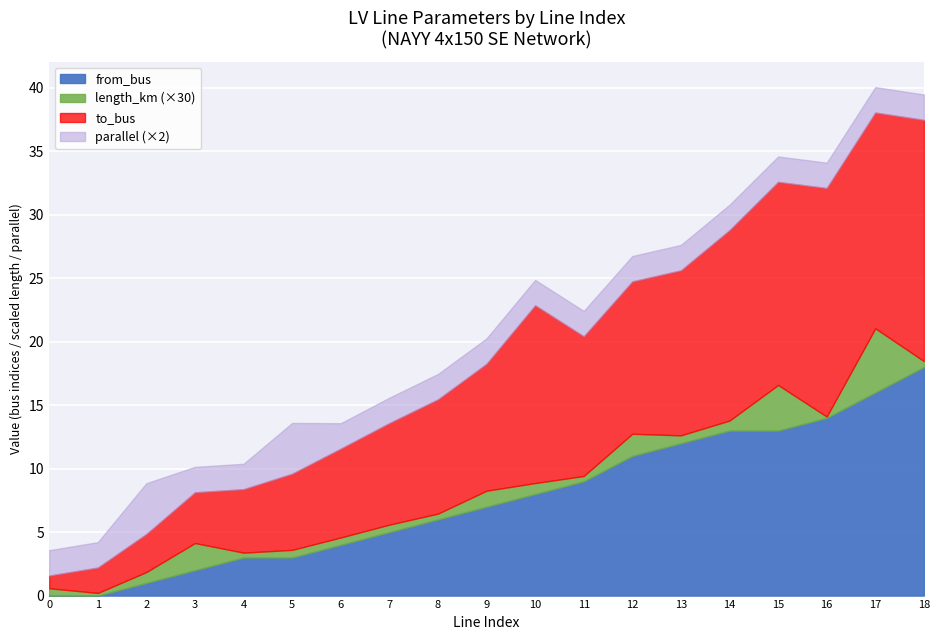

Rank the categories by parallel value from highest to lowest.

2, 5, 0, 1, 3, 4, 6, 7, 8, 9, 10, 11, 12, 13, 14, 15, 16, 17, 18